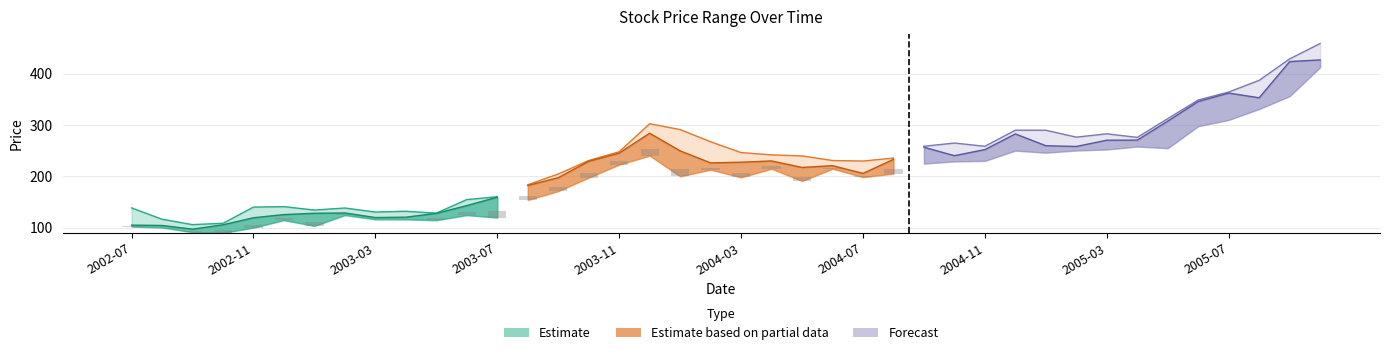

Reading left to right, list all the values displayed in this chart.

Close: 105.2	104.6	97.4	105.9	119.6	125.8	128.3	128.9	120.0	120.7	128.2	143.3	159.6	182.4	197.6	229.5	245.5	284.1	249.8	226.4	227.7	230.2	217.5	220.9	205.9	233.2	256.8	240.4	252.2	282.8	259.8	258.4	270.5	270.7	307.6	345.9	362.3	353.1	423.6	426.8
High: 138.8	116.7	106.2	108.9	140.4	141.2	134.6	138.6	130.8	132.2	128.6	155.0	160.5	183.8	204.8	231.0	248.0	302.6	291.2	267.5	246.5	242.0	240.0	231.0	230.0	235.8	258.8	265.0	258.7	290.0	289.9	276.5	283.0	276.0	312.5	348.7	364.2	387.0	428.8	458.7
Low: 102.5	100.7	91.6	90.2	100.5	115.0	103.9	124.8	116.6	116.5	114.9	124.8	120.0	154.3	171.5	197.8	223.0	240.5	200.3	213.3	198.2	215.0	191.3	215.0	198.8	205.5	225.0	229.3	230.3	250.3	246.2	250.6	252.5	258.2	255.0	297.8	310.0	331.2	356.2	412.5